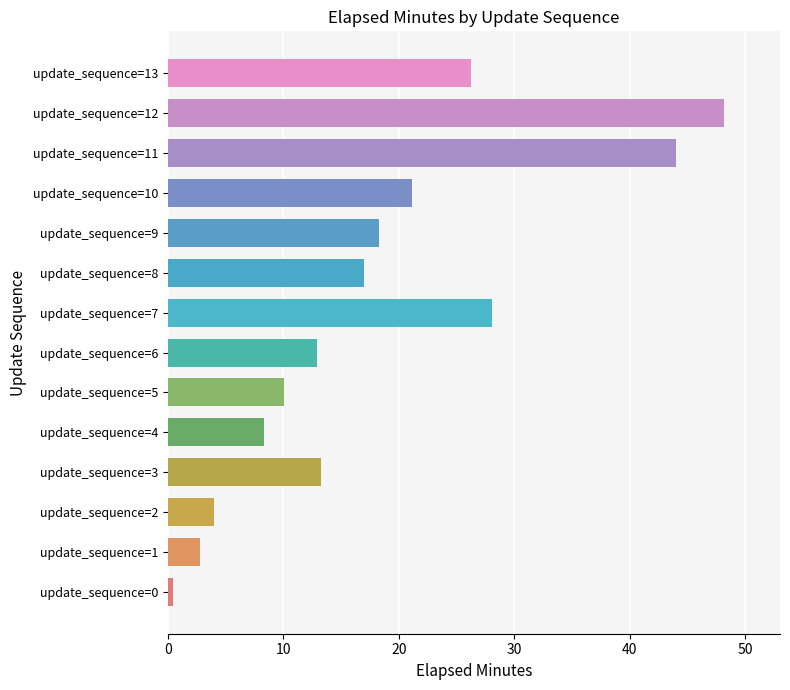

Does the chart contain stacked bars?

No